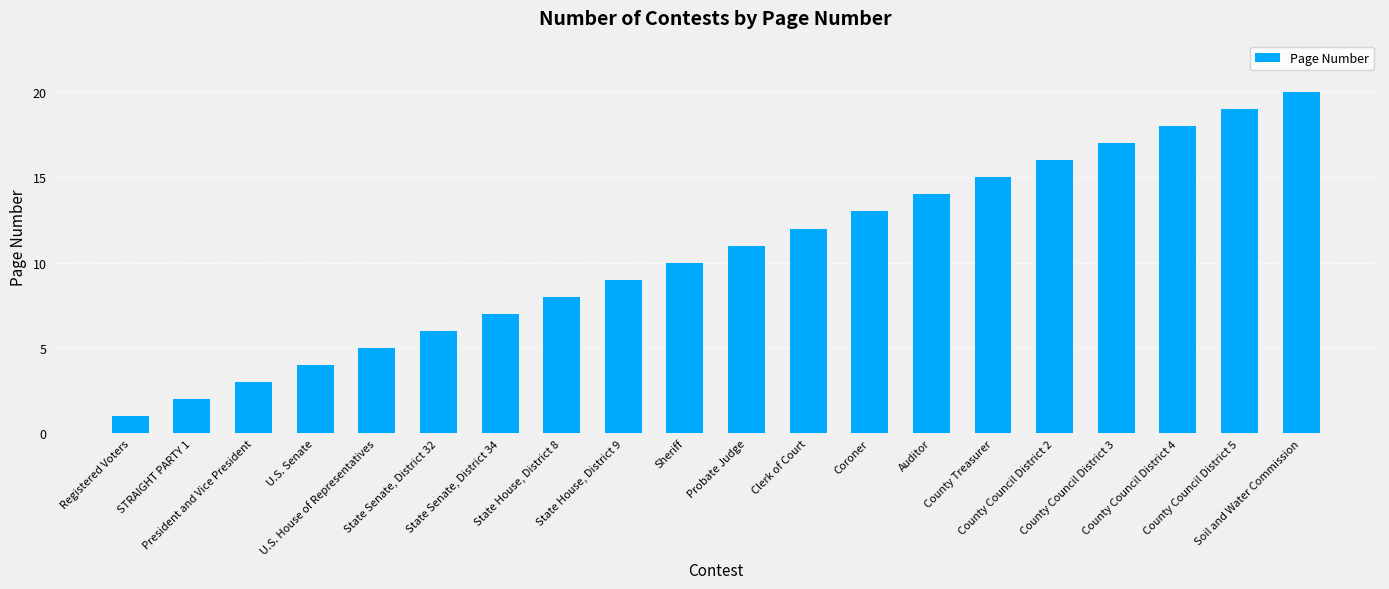

Where is the data nearest to the value 10?

Sheriff